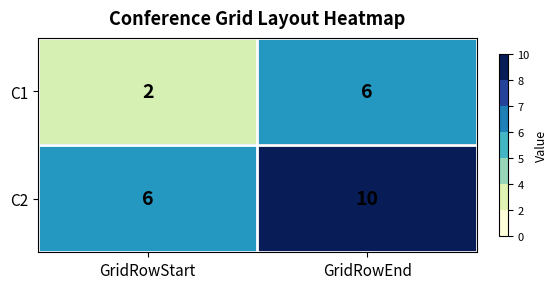

Is the value of C1 at GridRowStart greater than the value of C2 at GridRowStart?

No